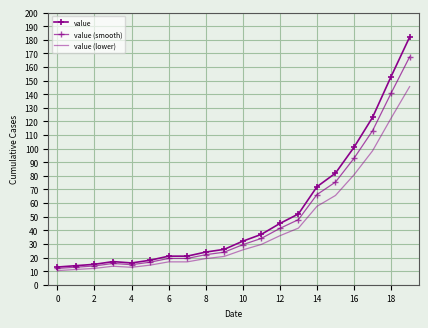

In value (smooth), how many points are lower than both neighbors (excluding endpoints)?

1